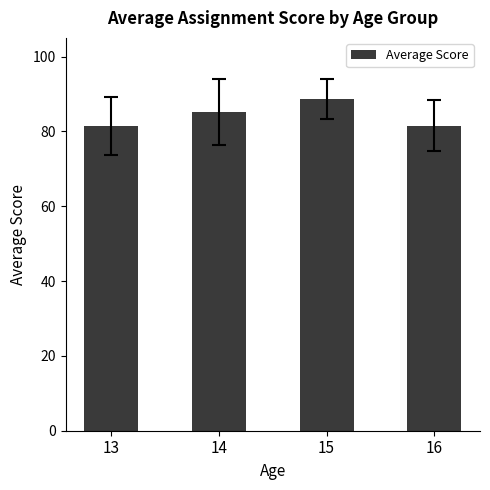

What is the minimum value shown in the chart?

81.5